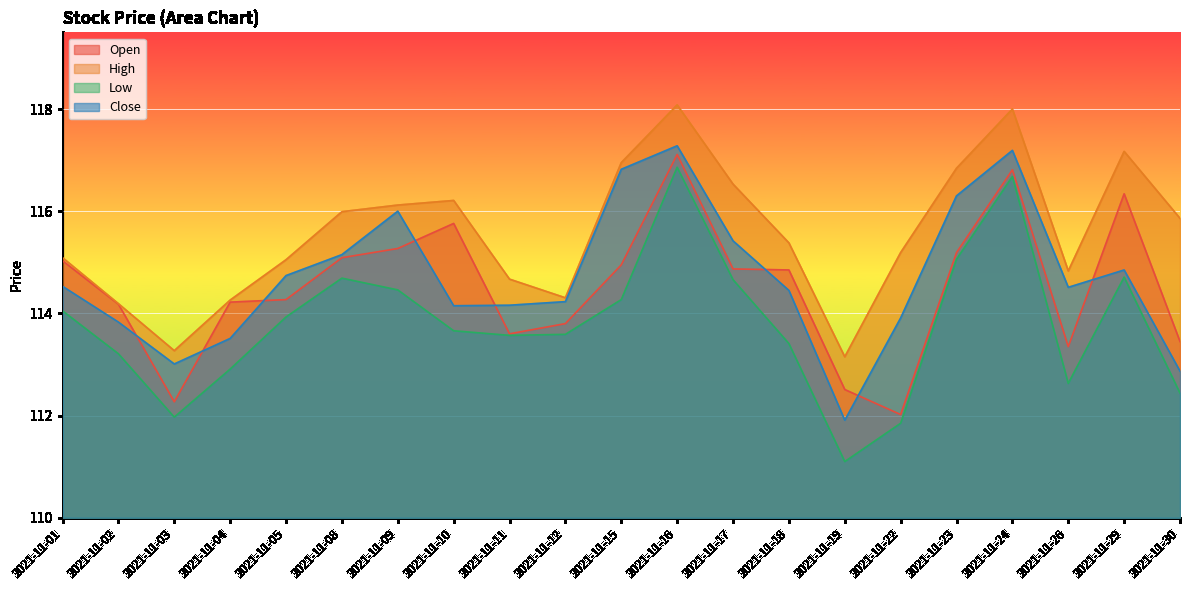

Count the number of categories in the chart.

21